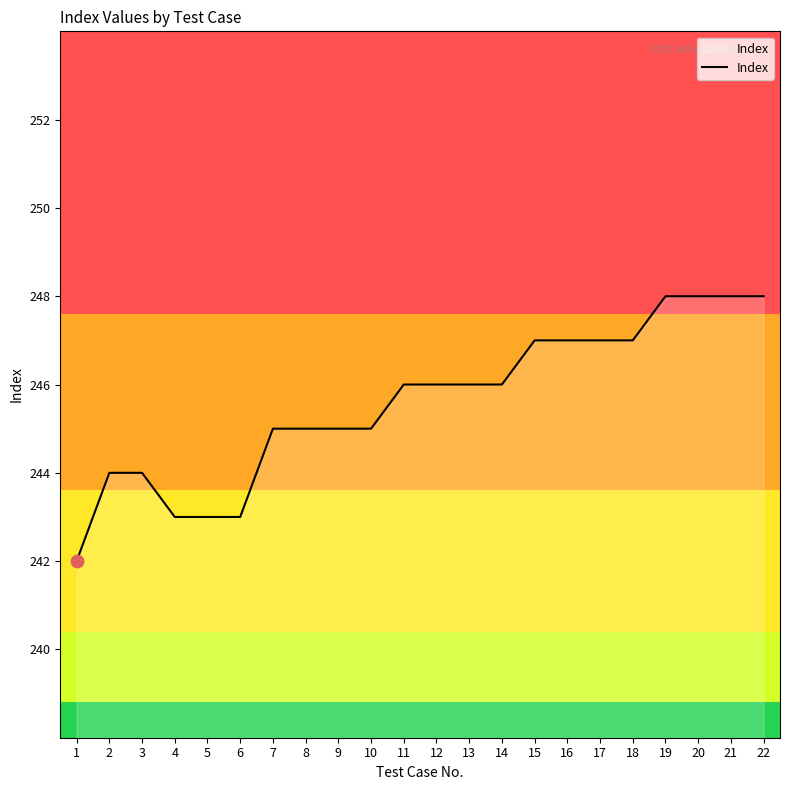

What is the change in value from 18 to 22?

+1